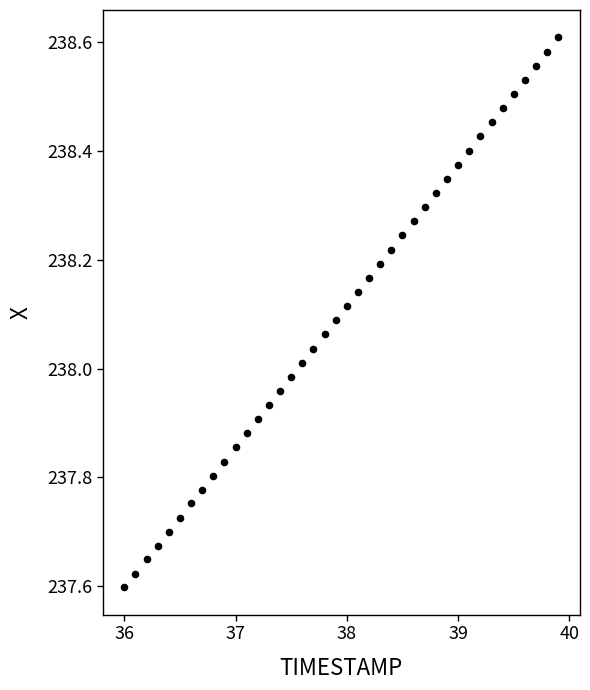

Count the number of points in this scatter plot.

40